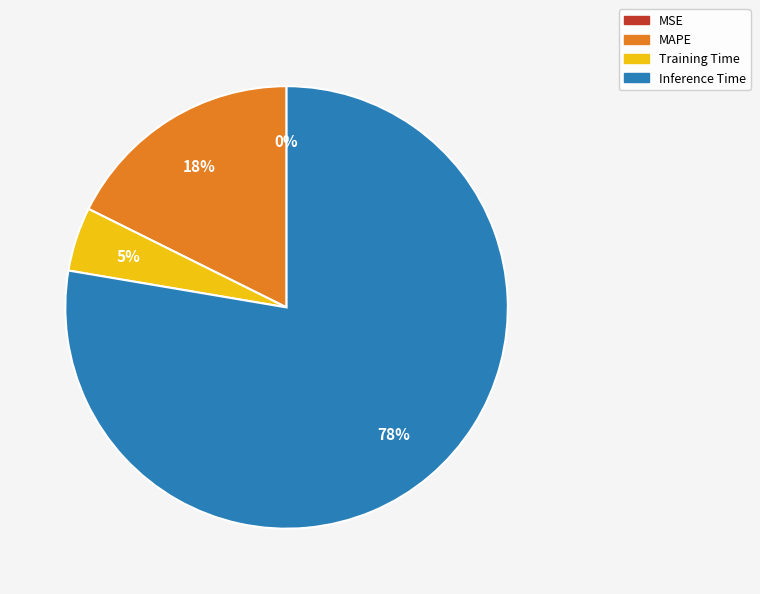

What is the largest slice in the pie chart?

Inference Time